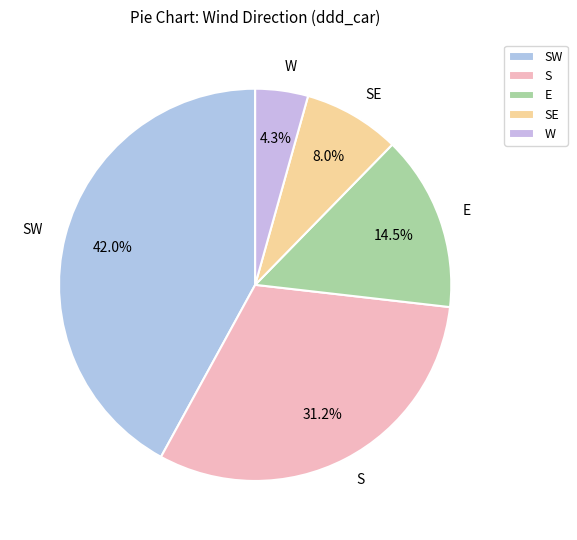

Count the number of slices in the pie.

5